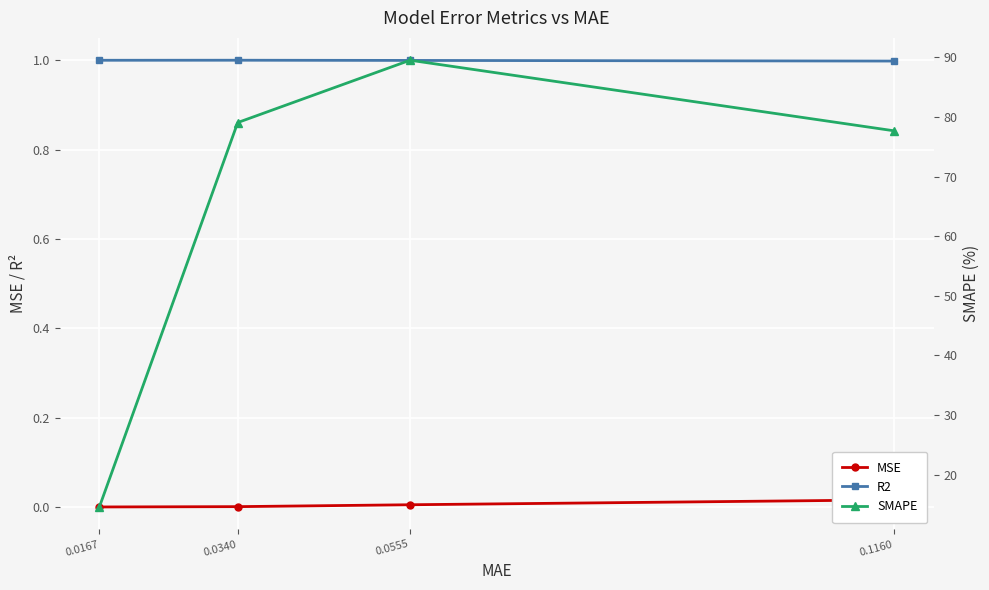

The R2 series shows 1.4 at 0.0167. True or false?

False